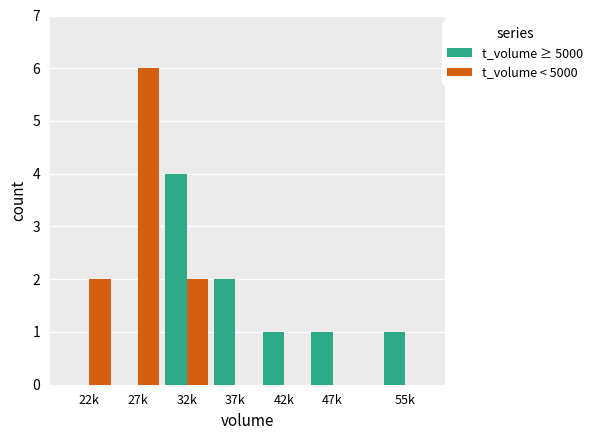

How many categories are shown in the chart?

7